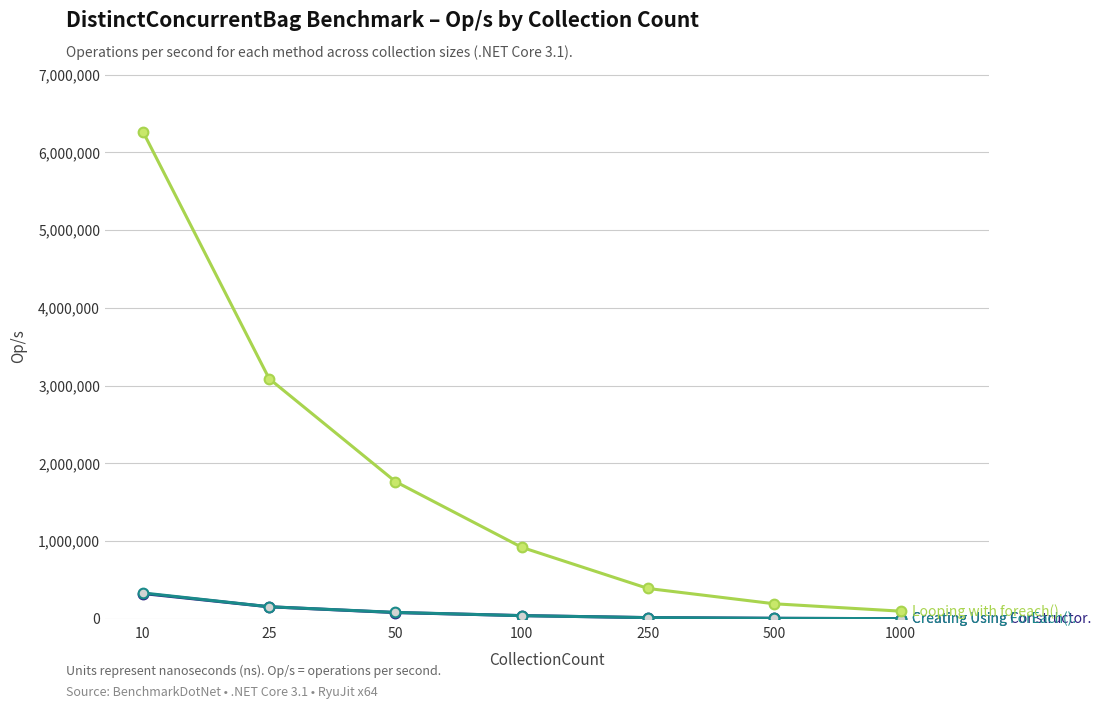

At which category is the sum across all series the highest?

10